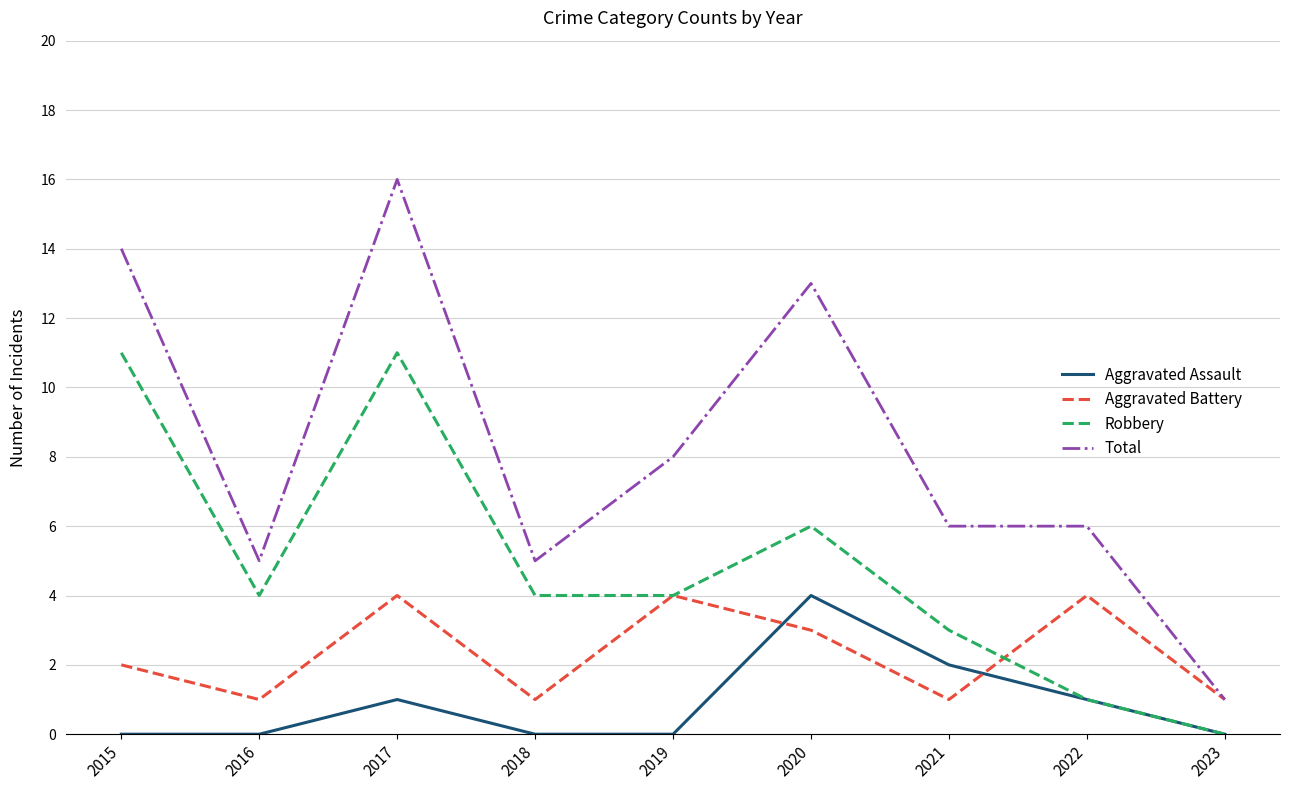

Reading left to right, transcribe all the data shown in this chart.

Aggravated Assault: 2015=0	2016=0	2017=1	2018=0	2019=0	2020=4	2021=2	2022=1	2023=0
Aggravated Battery: 2015=2	2016=1	2017=4	2018=1	2019=4	2020=3	2021=1	2022=4	2023=1
Robbery: 2015=11	2016=4	2017=11	2018=4	2019=4	2020=6	2021=3	2022=1	2023=0
Total: 2015=14	2016=5	2017=16	2018=5	2019=8	2020=13	2021=6	2022=6	2023=1